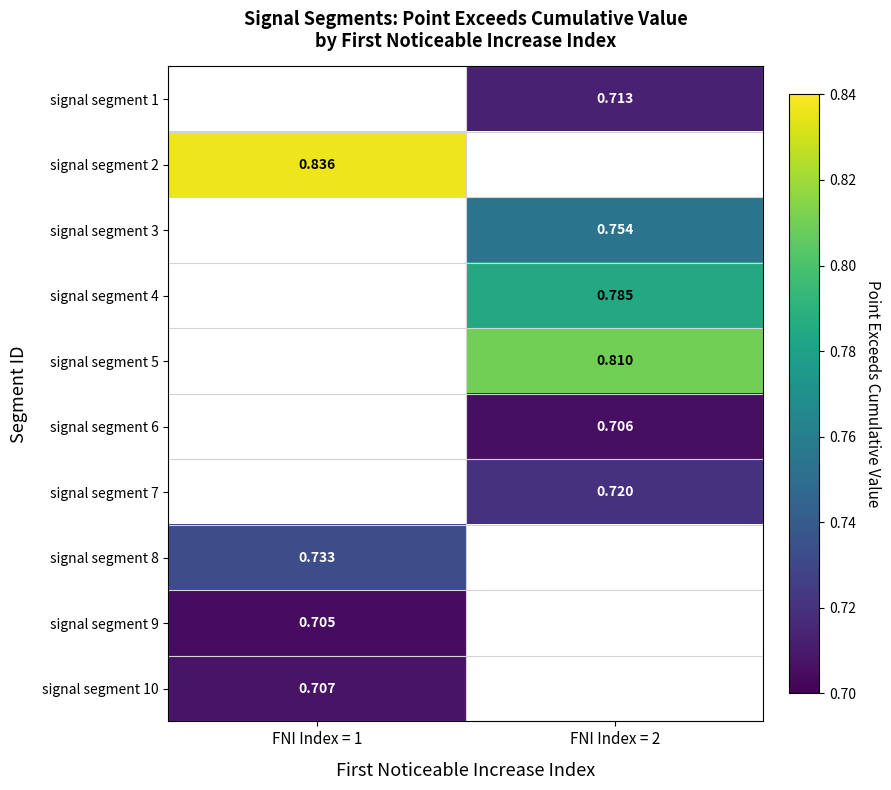

The value of signal segment 5 at FNI Index = 2 is 0.2. True or false?

False